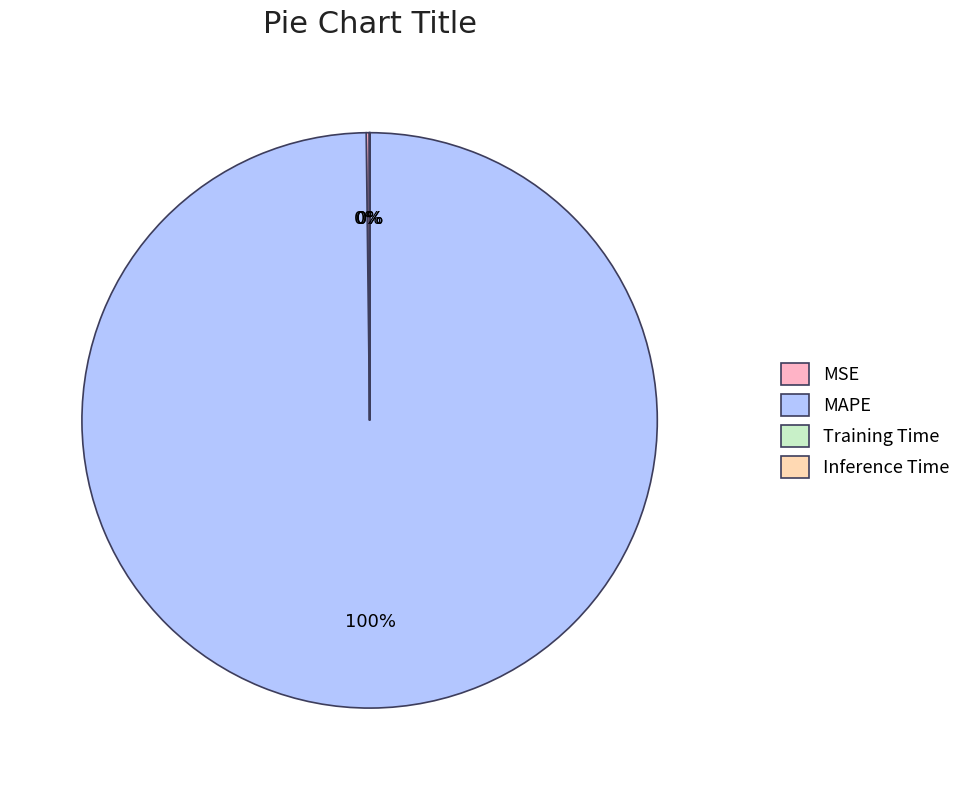

Does MAPE account for over 50% of the chart?

Yes